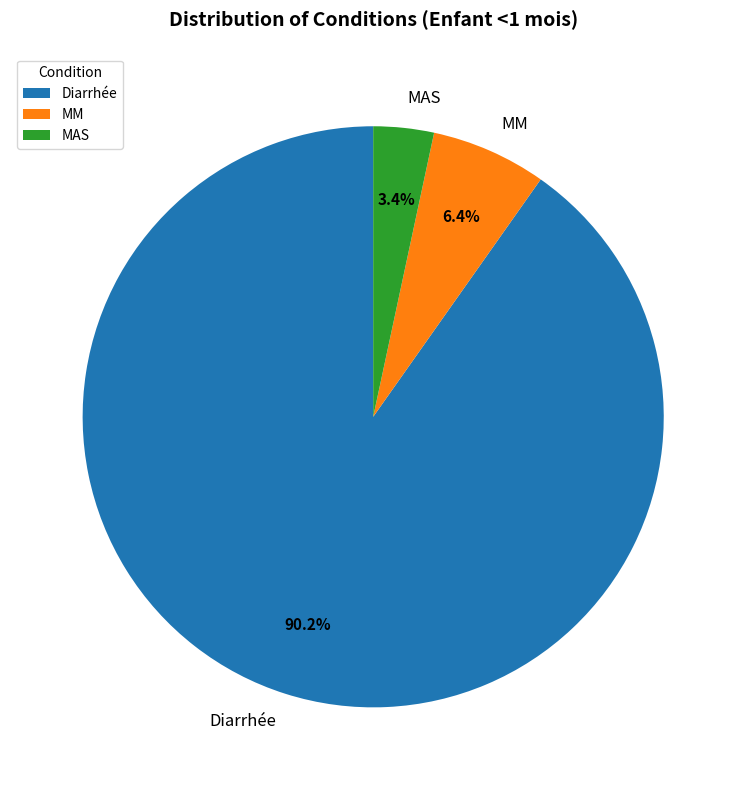

Does Diarrhée represent more than half of the total?

Yes